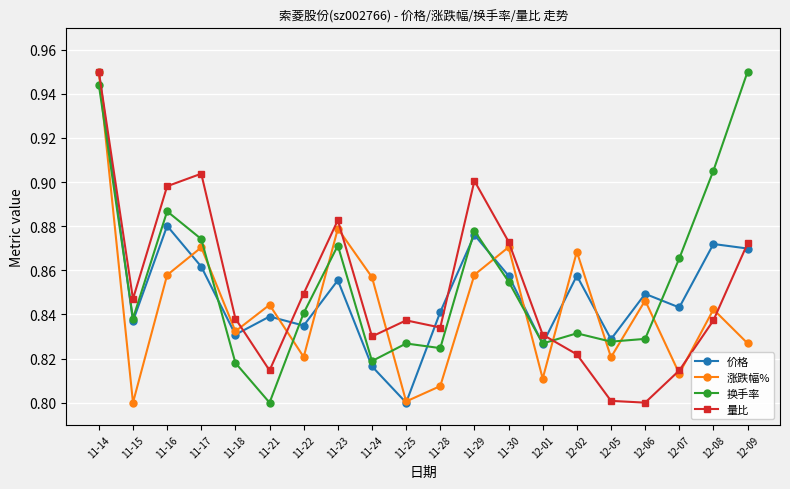

At which label does 涨跌幅% reach its peak?

11-14